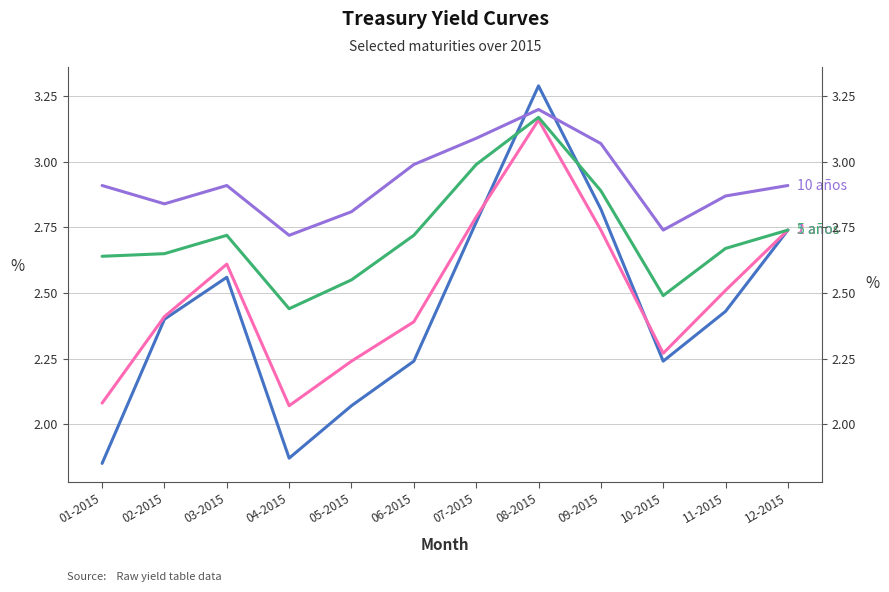

Which series has the widest spread of values?

1 año